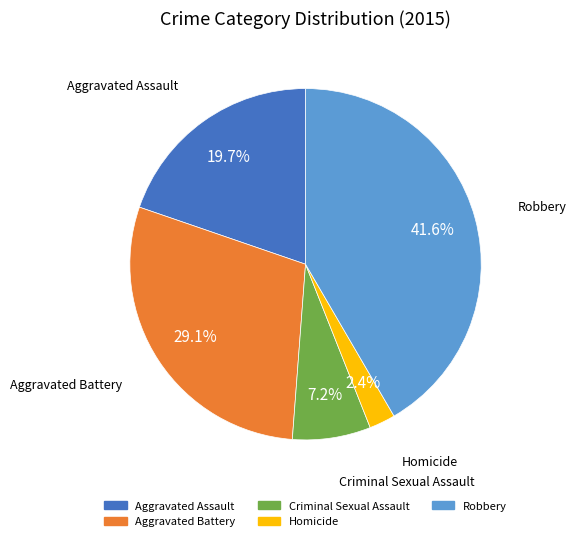

Which category has the biggest portion of the pie?

Robbery